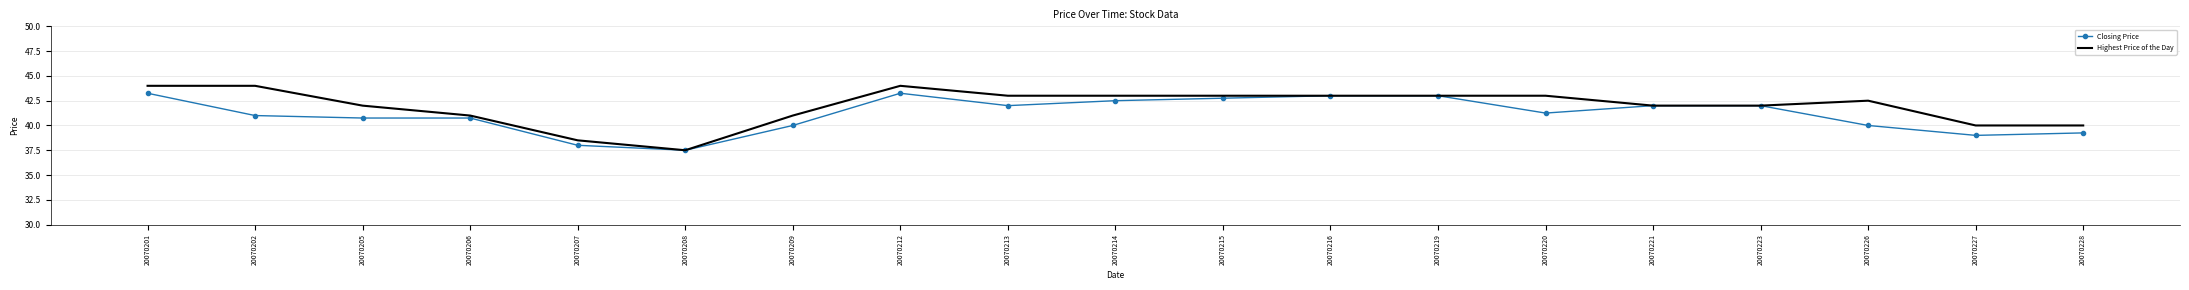

Which series has the widest spread of values?

Highest Price of the Day